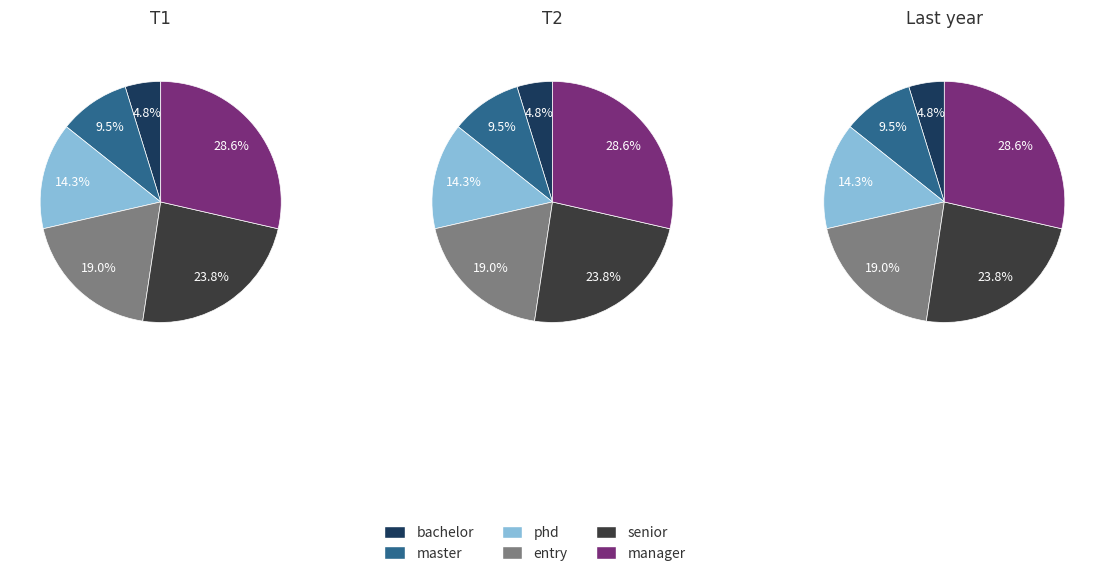

To the nearest percent, what is the combined percentage of senior and master?

33%